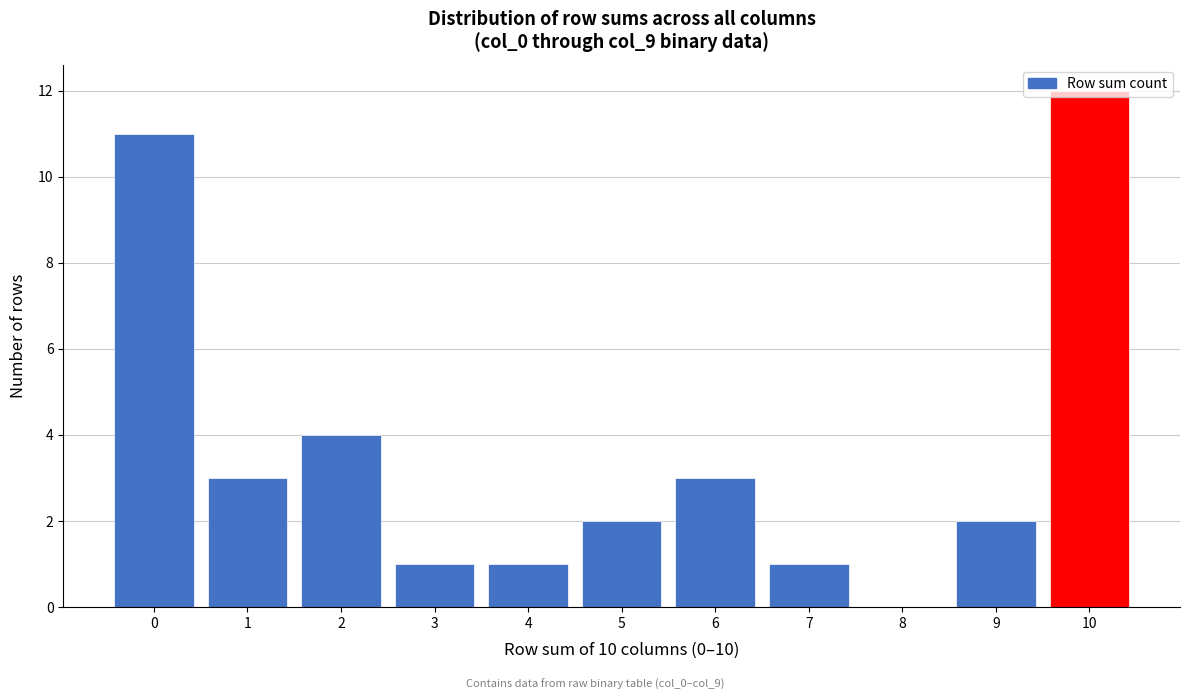

How tall is the bar that spans -0.5 to 0.5 on the x-axis? The values are not printed on the chart, so give them approximately, as read against the axis.

11